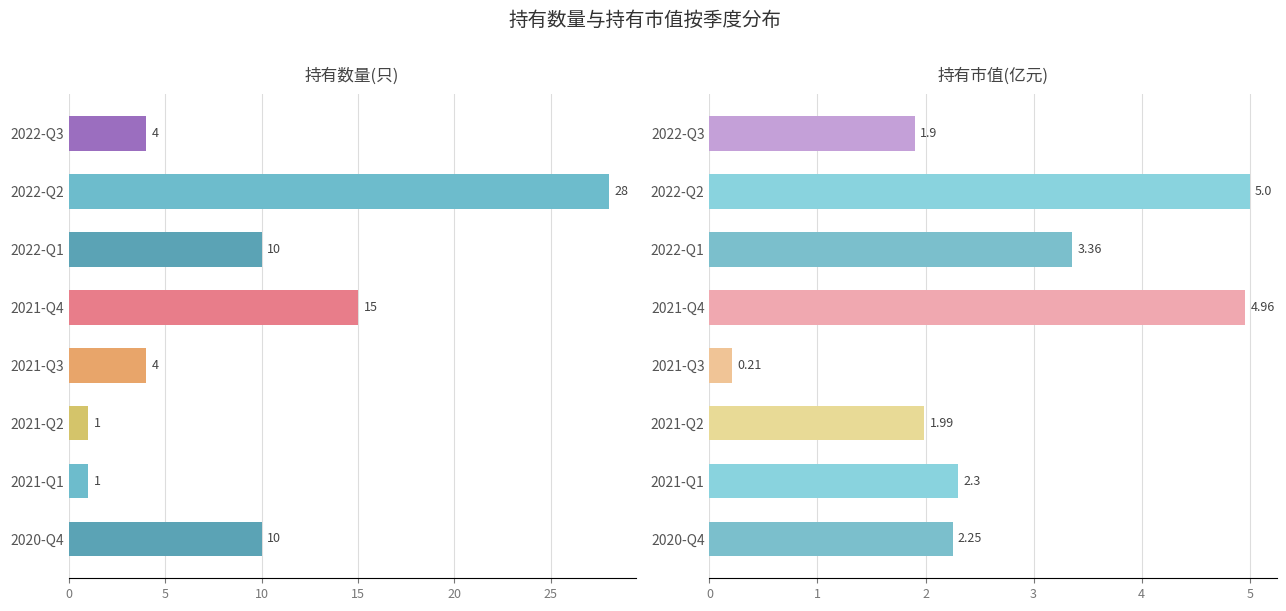

True or false: 持有数量(只) has a value of 17.9 at 2020-Q4.

False